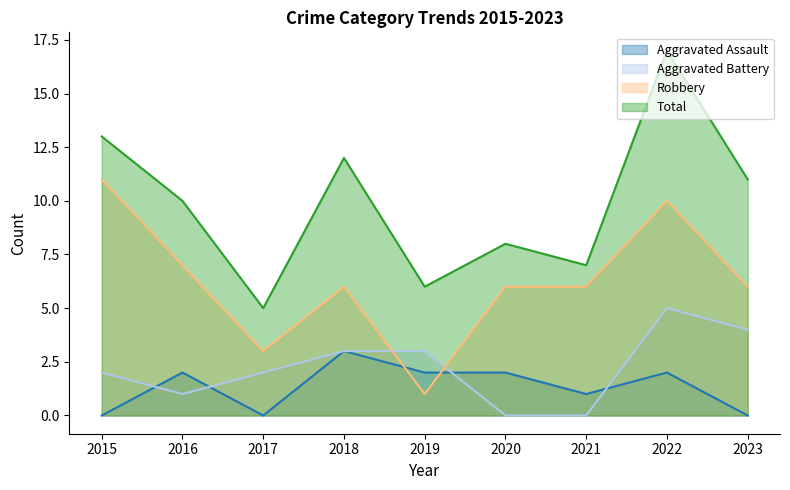

Is it true that Aggravated Battery equals 4 at 2023?

True